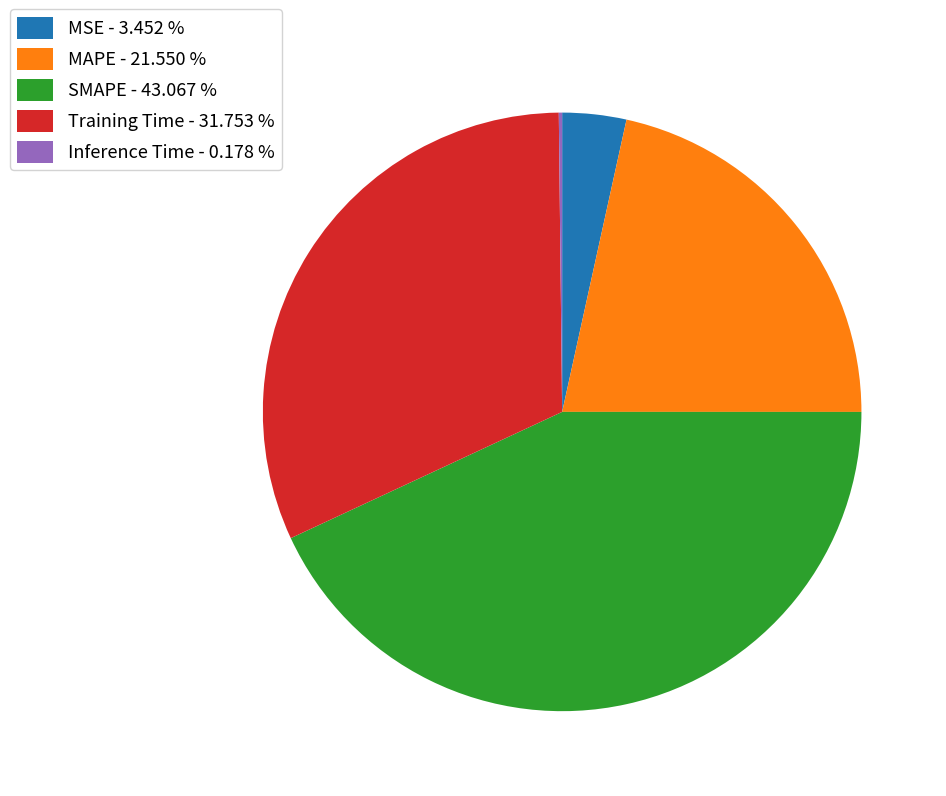

Between Training Time - 31.753 % and MAPE - 21.550 %, which is larger?

Training Time - 31.753 %